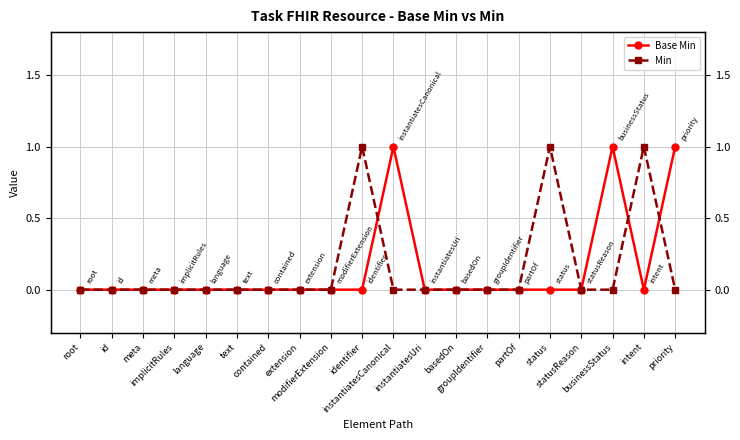

Reading left to right, list all the values displayed in this chart.

Base Min: 0	0	0	0	0	0	0	0	0	0	1	0	0	0	0	0	0	1	0	1
Min: 0	0	0	0	0	0	0	0	0	1	0	0	0	0	0	1	0	0	1	0